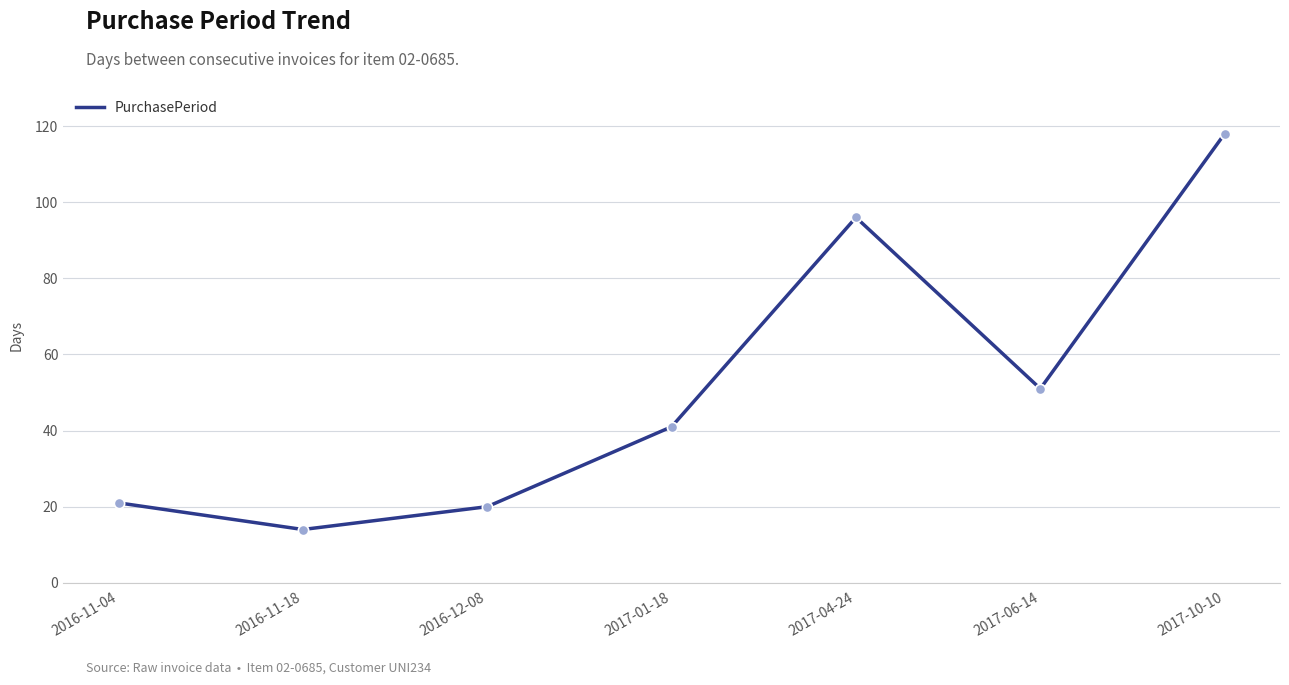

What is the change in value from 2017-01-18 to 2017-04-24?

+55